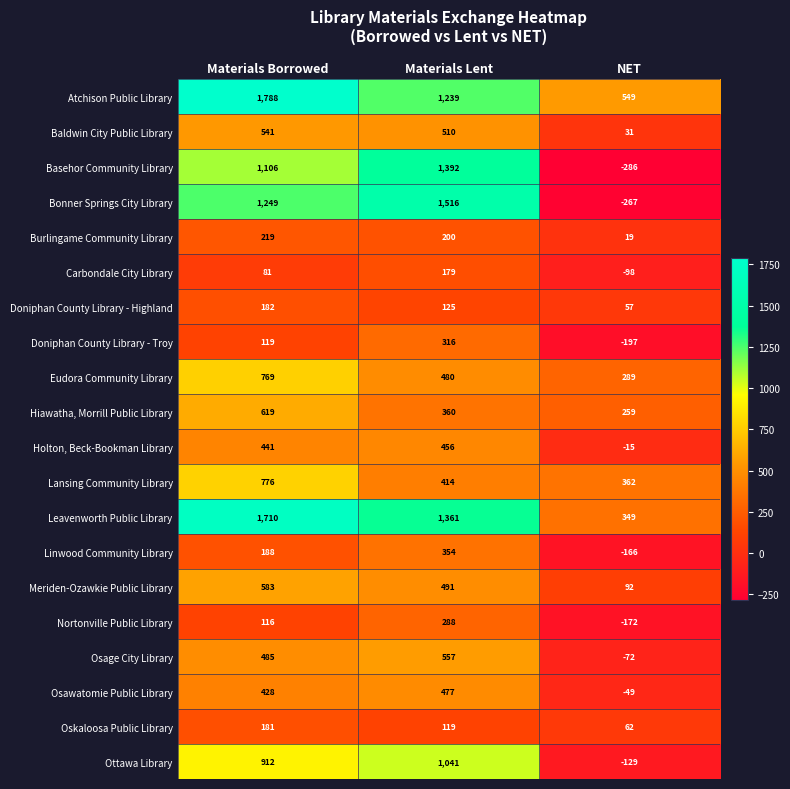

Where is Doniphan County Library - Troy nearest to the value 59?

Materials Borrowed